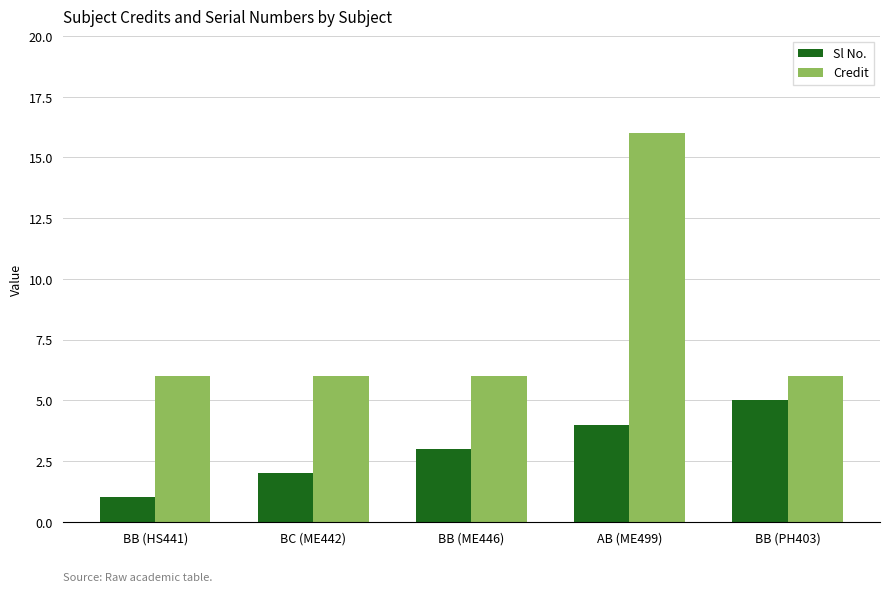

What is the label of the 2nd bar from the right?

AB (ME499)